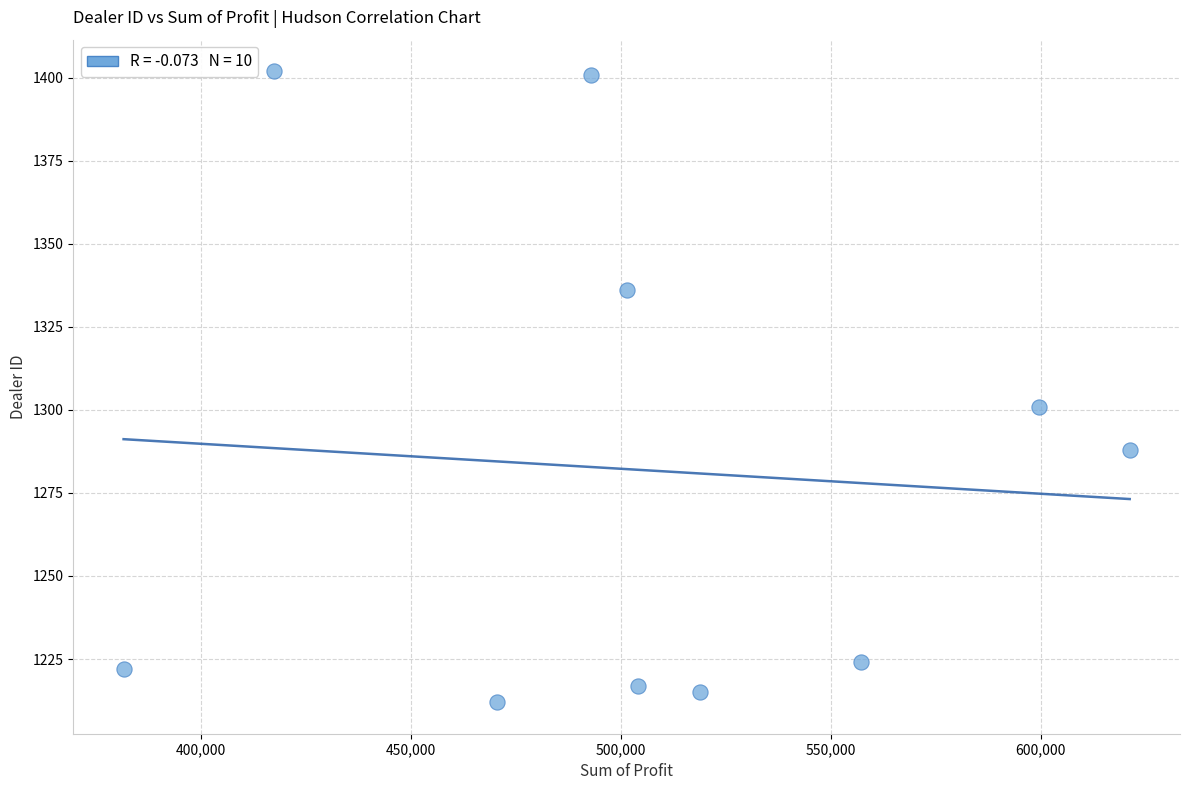

What Y value in the scatter plot is closest to 1307?

1301